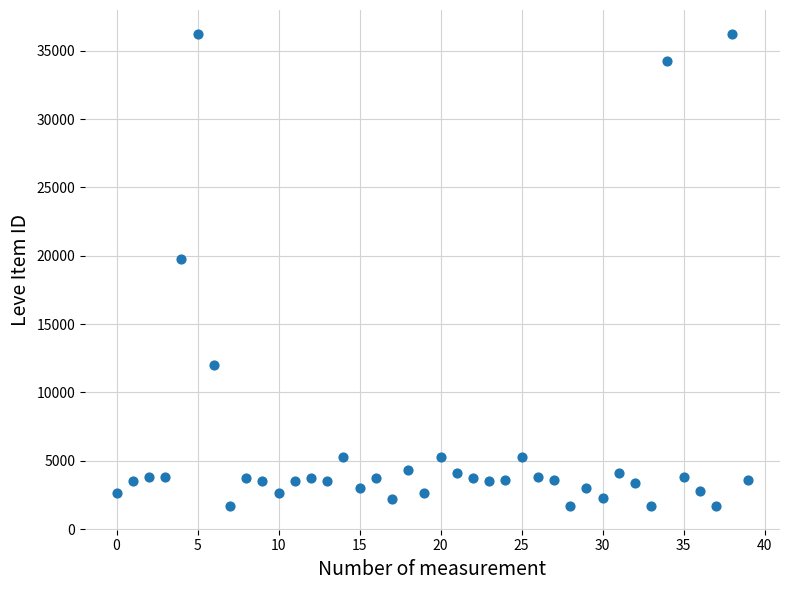

What Y value in the scatter plot is closest to 18967?

19744